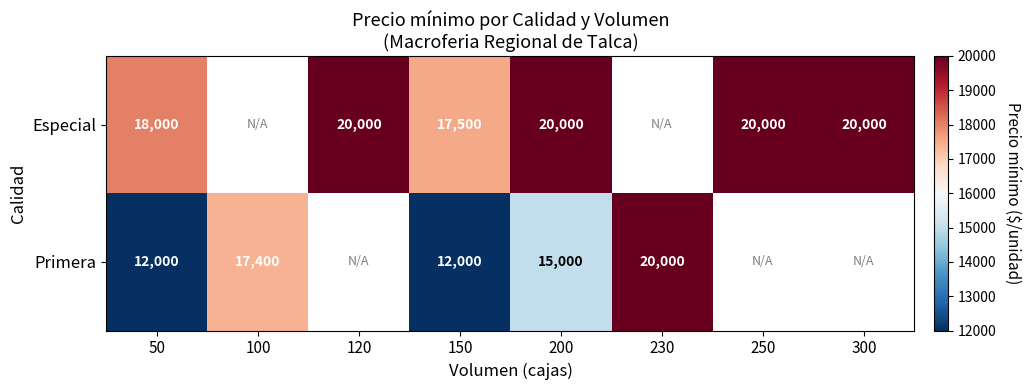

At 200, list the series in order from smallest to largest.

Primera, Especial